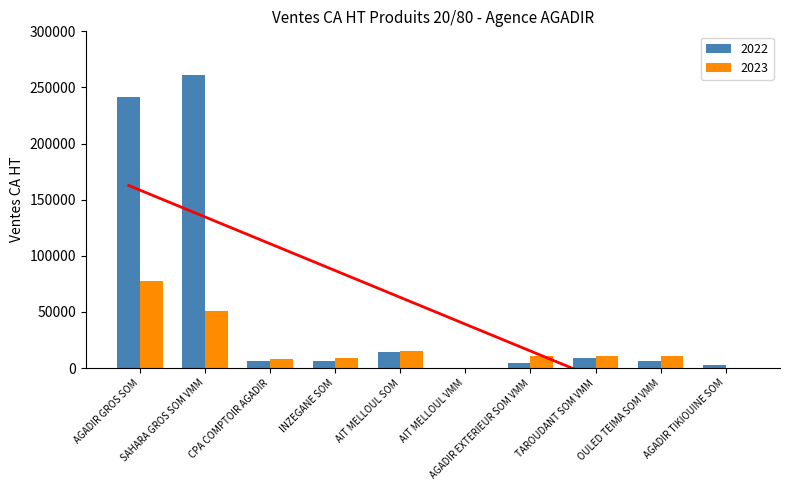

How many data points in 2023 are above 10439?

5